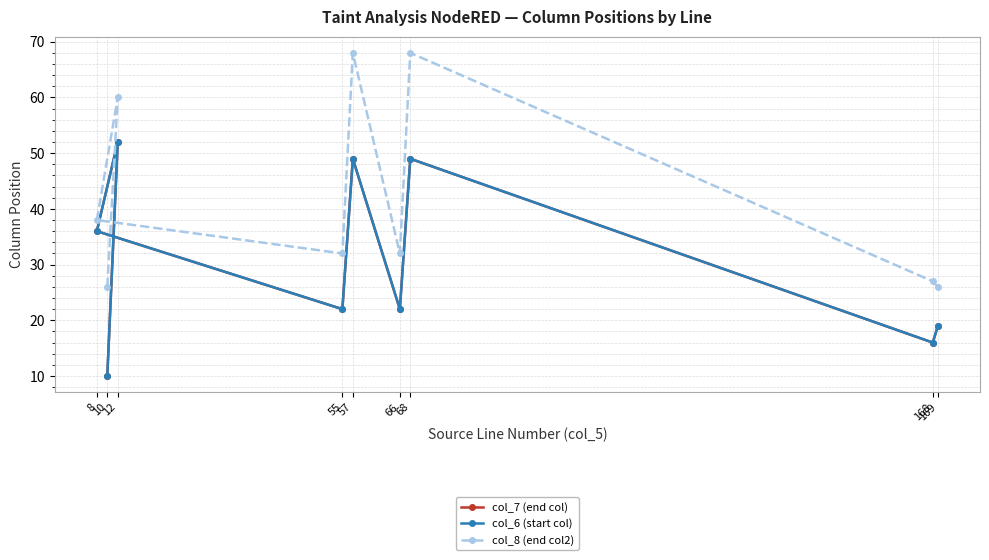

True or false: col_7 (end col) and col_6 (start col) cross at least once.

False